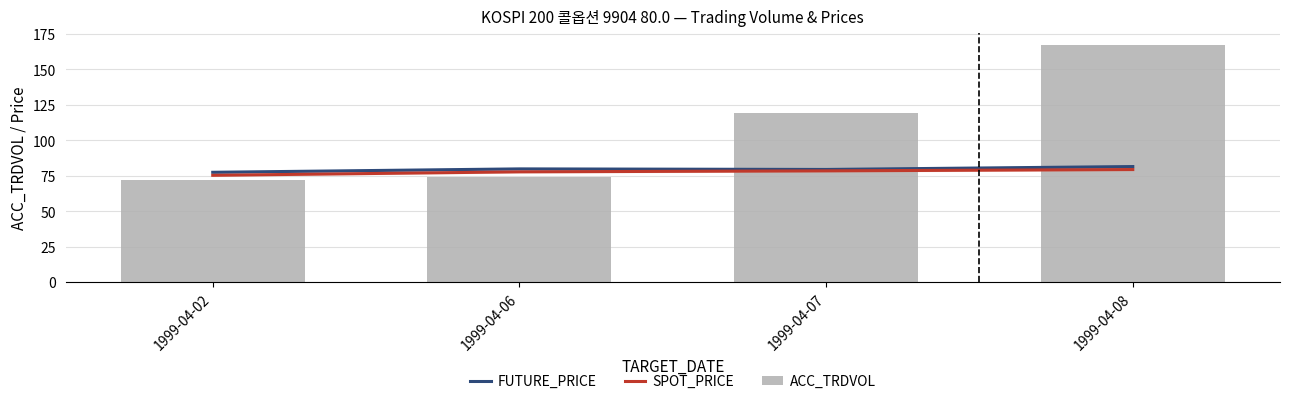

Does the chart contain any negative values?

No